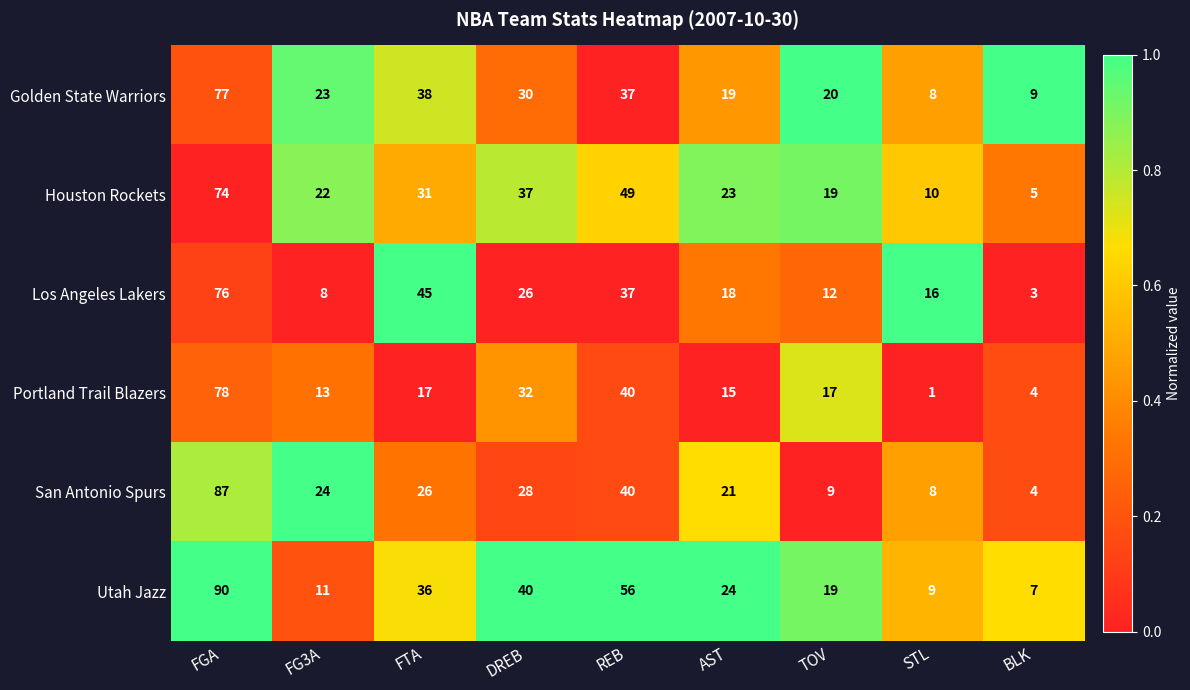

Count the number of data series in this chart.

6